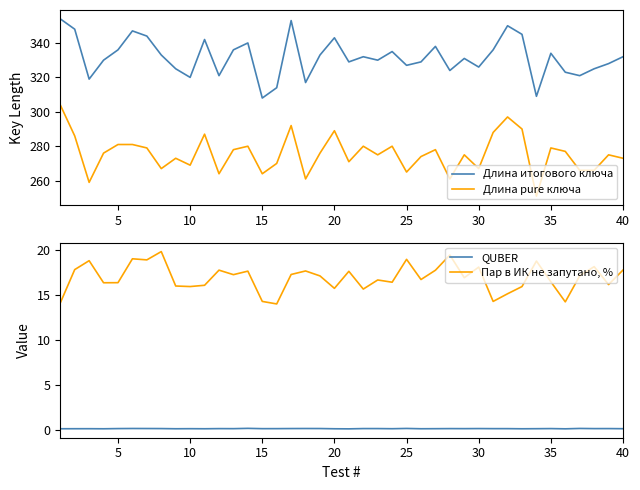

True or false: Длина pure ключа and QUBER cross at least once.

False